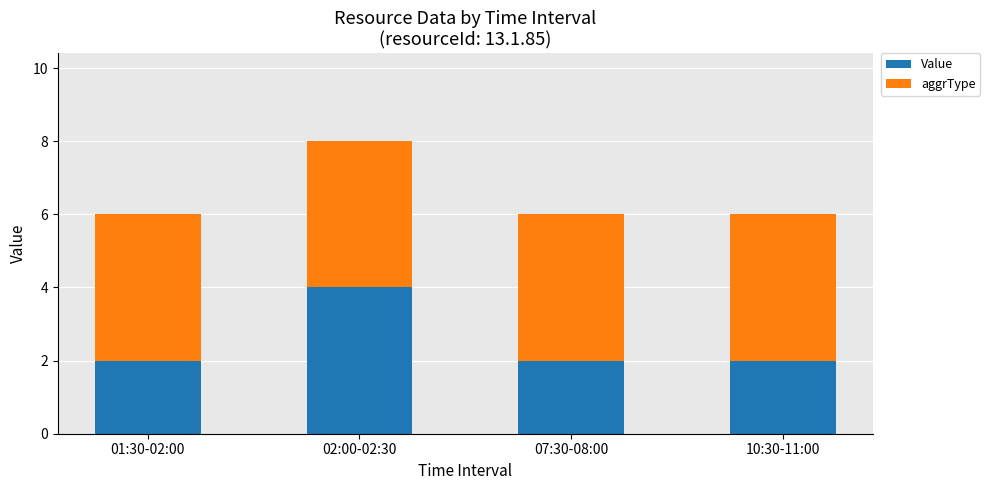

The value of Value at 02:00-02:30 is 1. True or false?

False